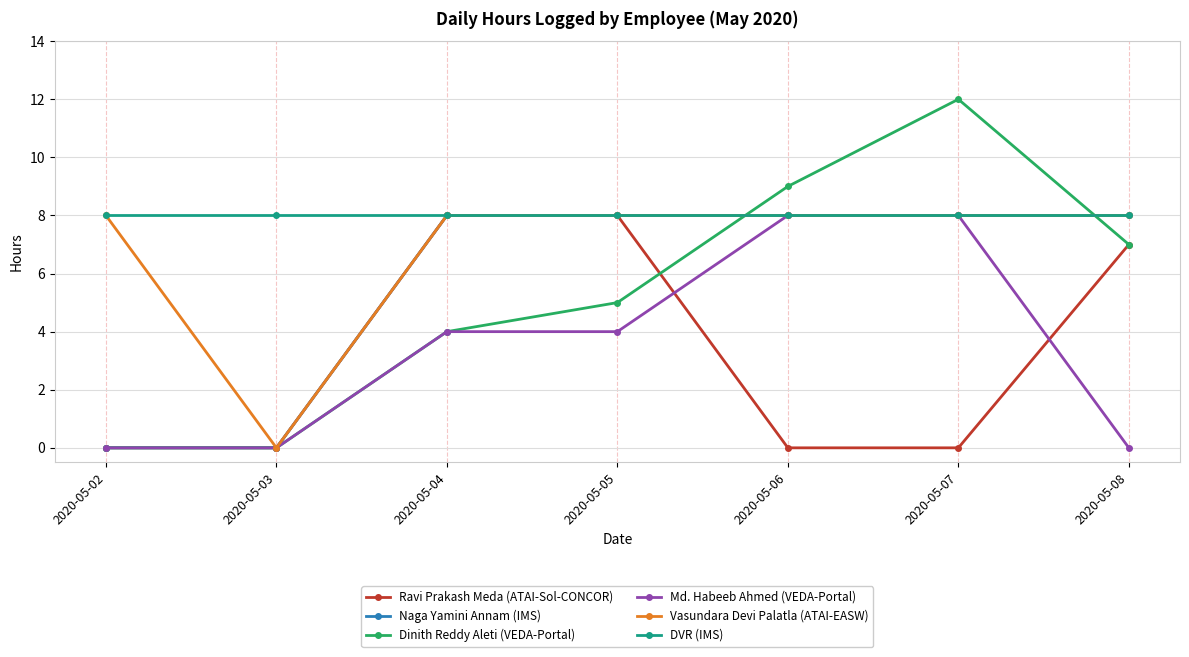

How many distinct data groups are displayed?

6